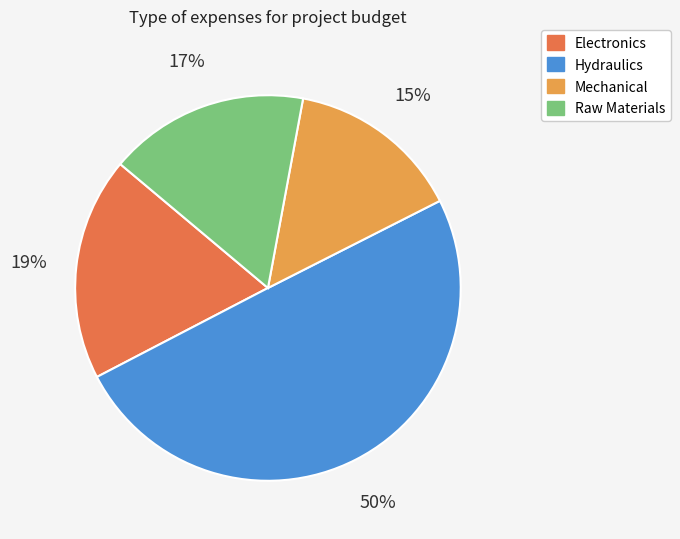

To the nearest percent, what is the average slice percentage?

25%